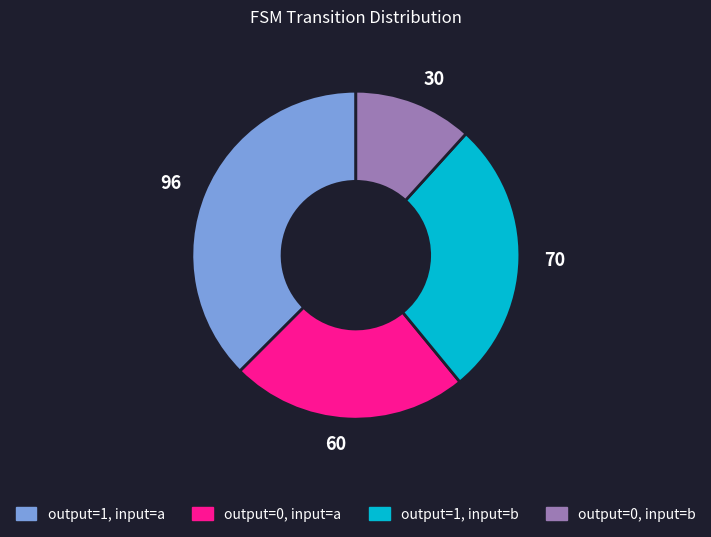

What is the largest slice in the pie chart?

96